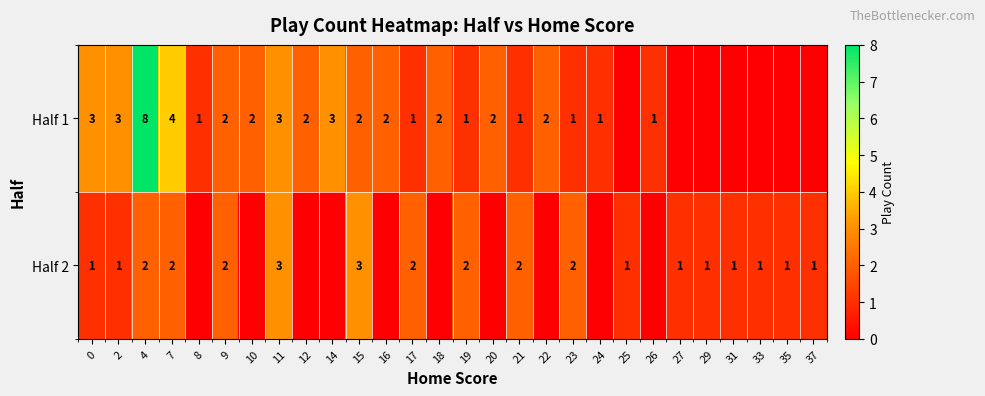

What is the spread (max minus min) of values at 14?

3